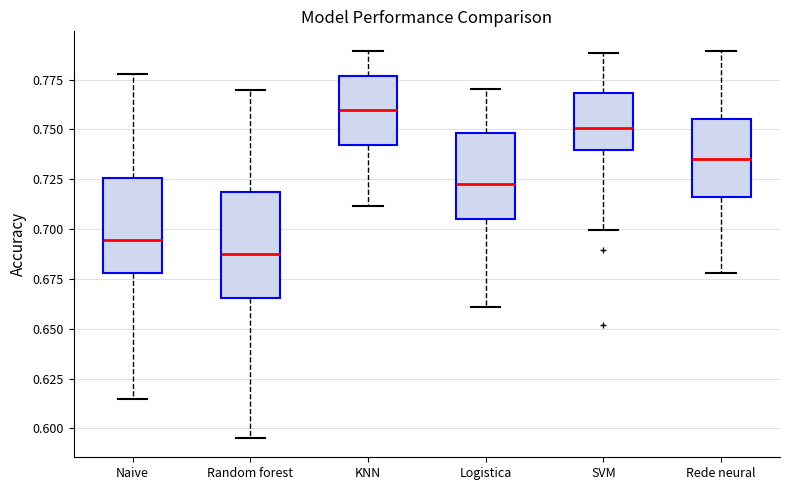

Which box's median line is the lowest?

Random forest